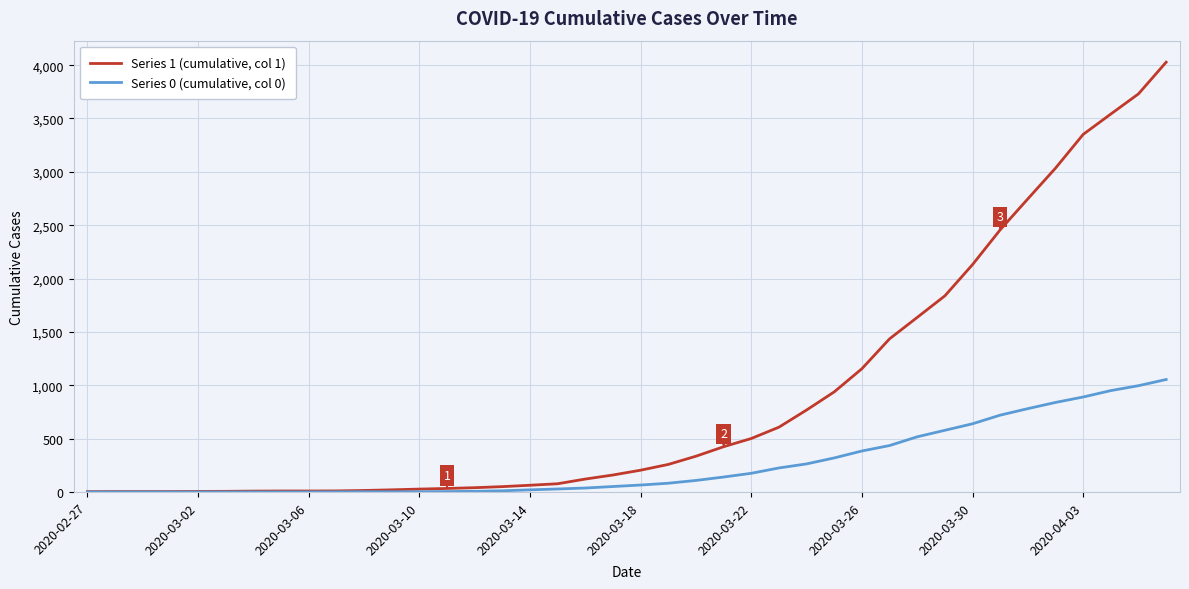

What is the difference between the maximum and second lowest values in the Series 0 (cumulative, col 0) series?

1054